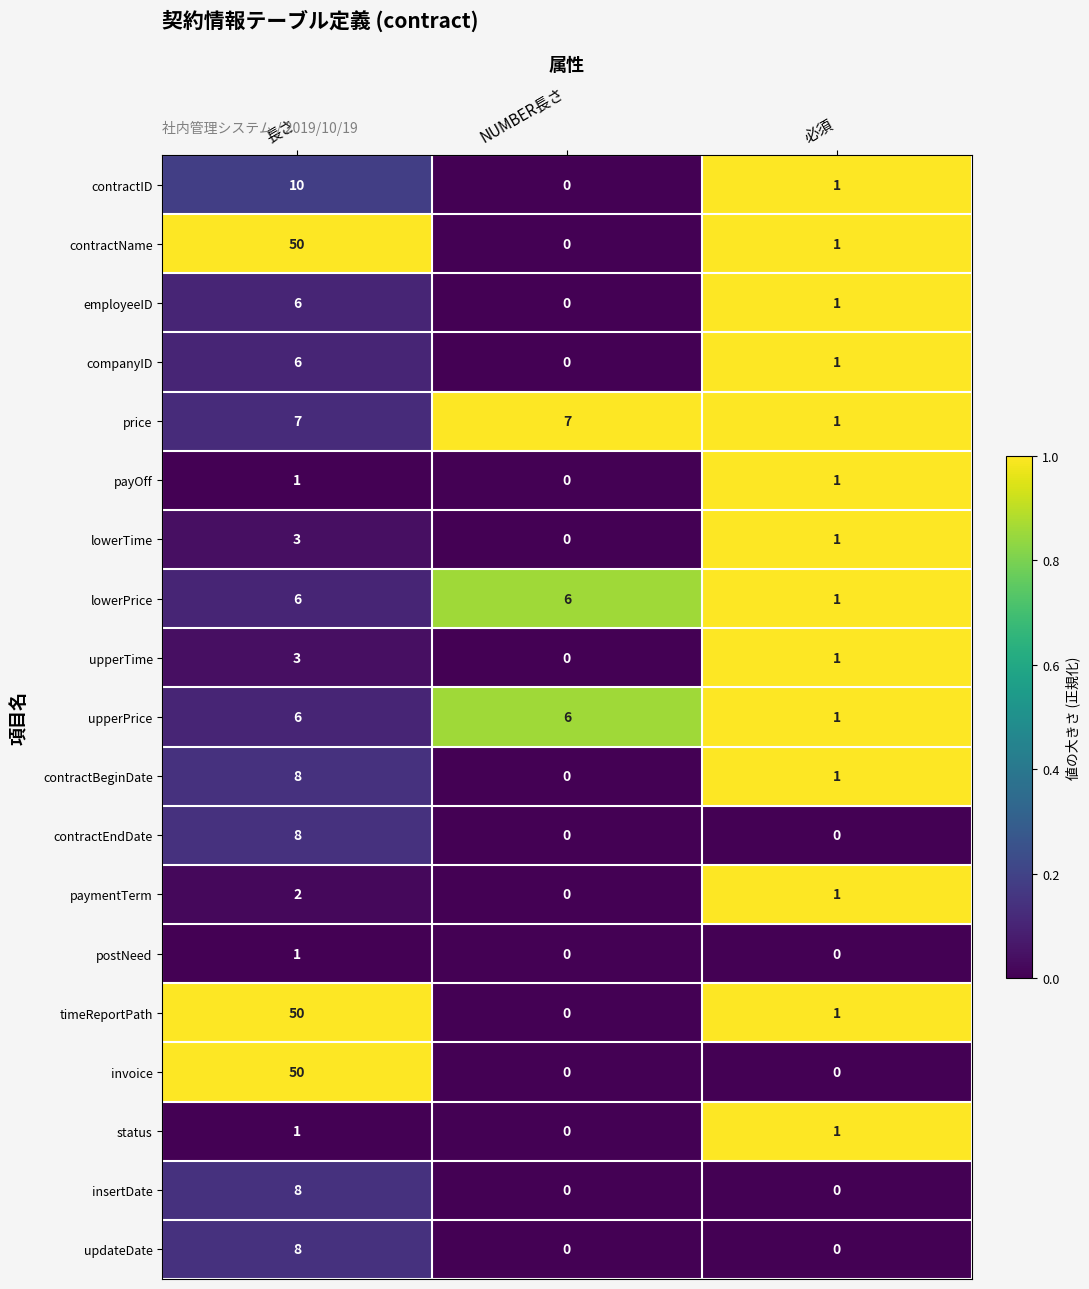

What is the maximum value for invoice?

50